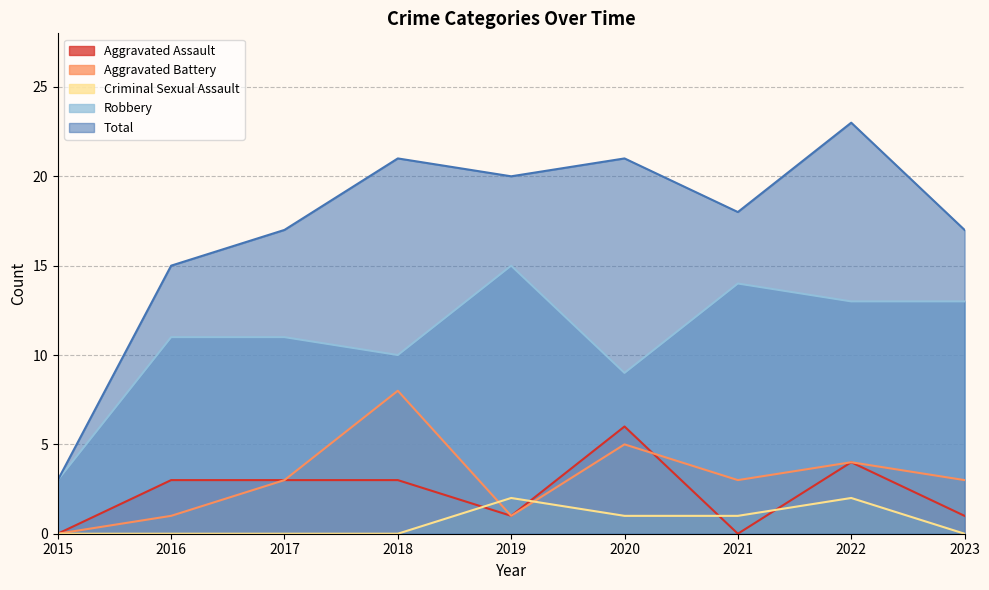

How many values in the Total series exceed 18?

4